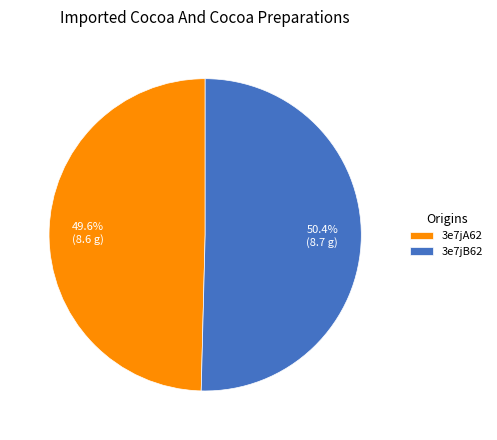

Does any single category account for the majority?

Yes